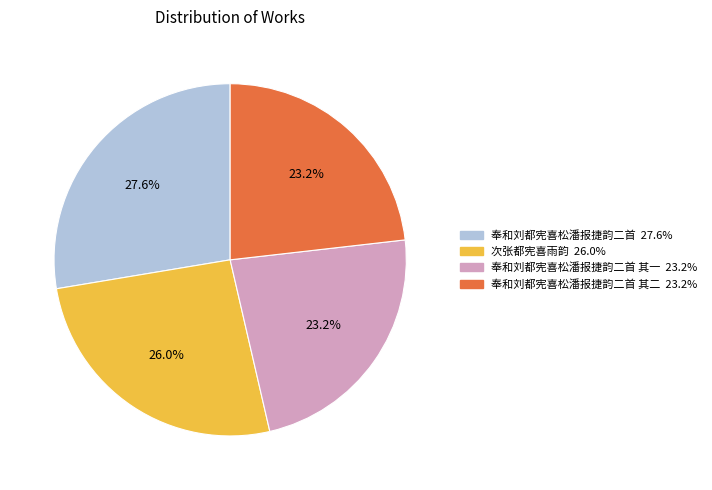

Count the number of slices in the pie.

4